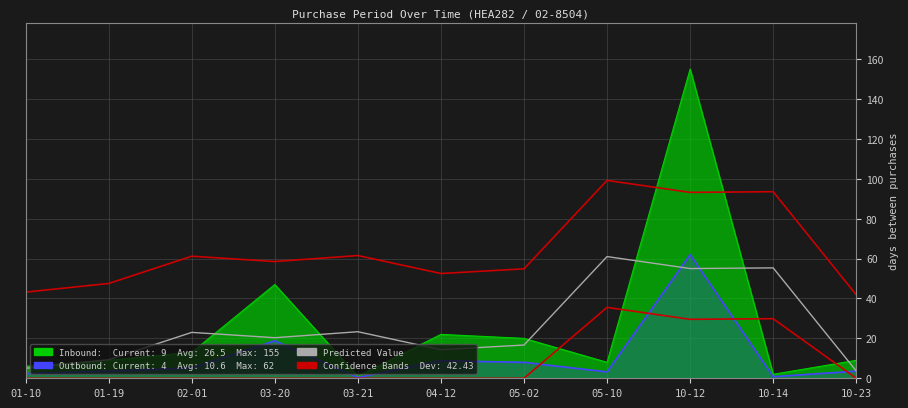

What is the approximate value of Predicted Value at 04-12?

14.3